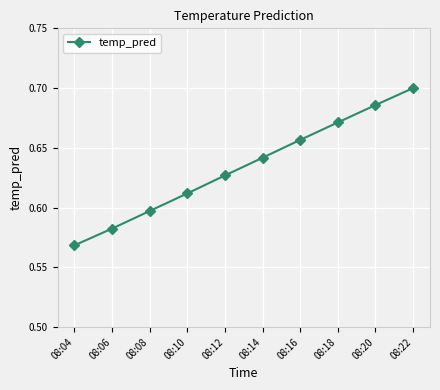

Does the chart have visible grid lines?

Yes